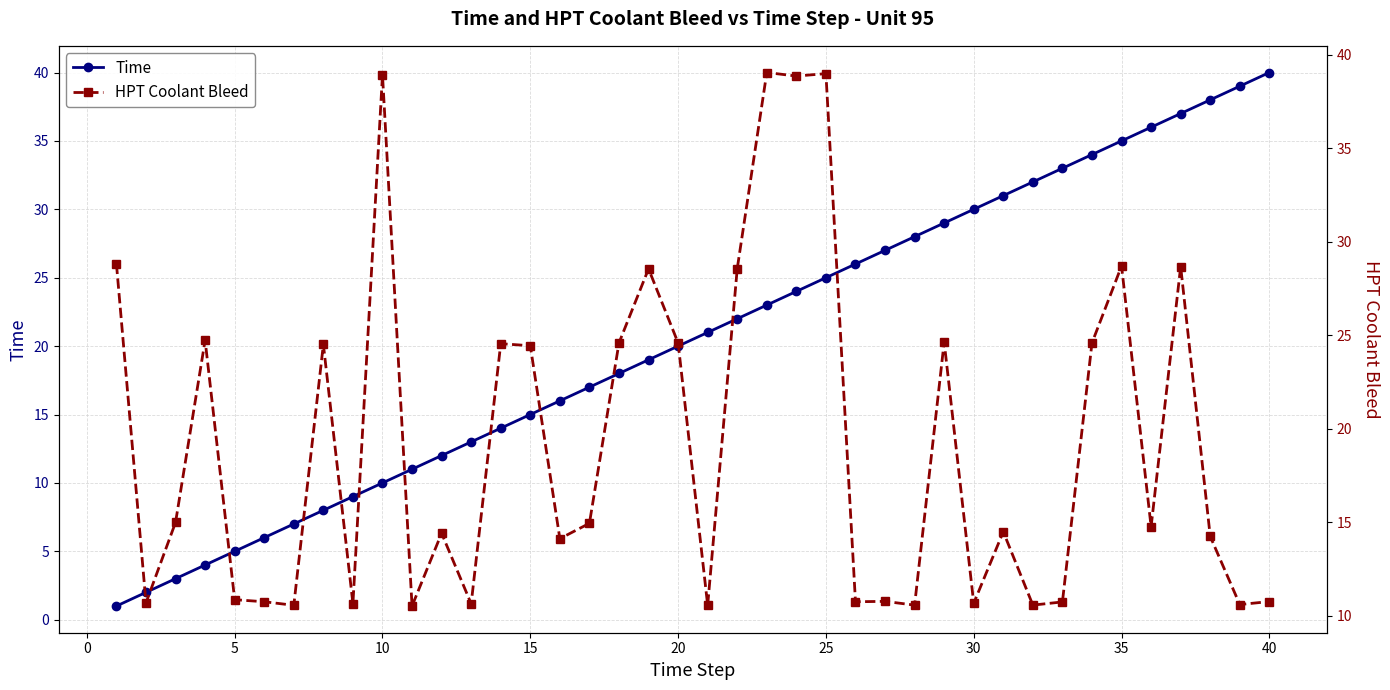

Which series has the widest spread of values?

Time